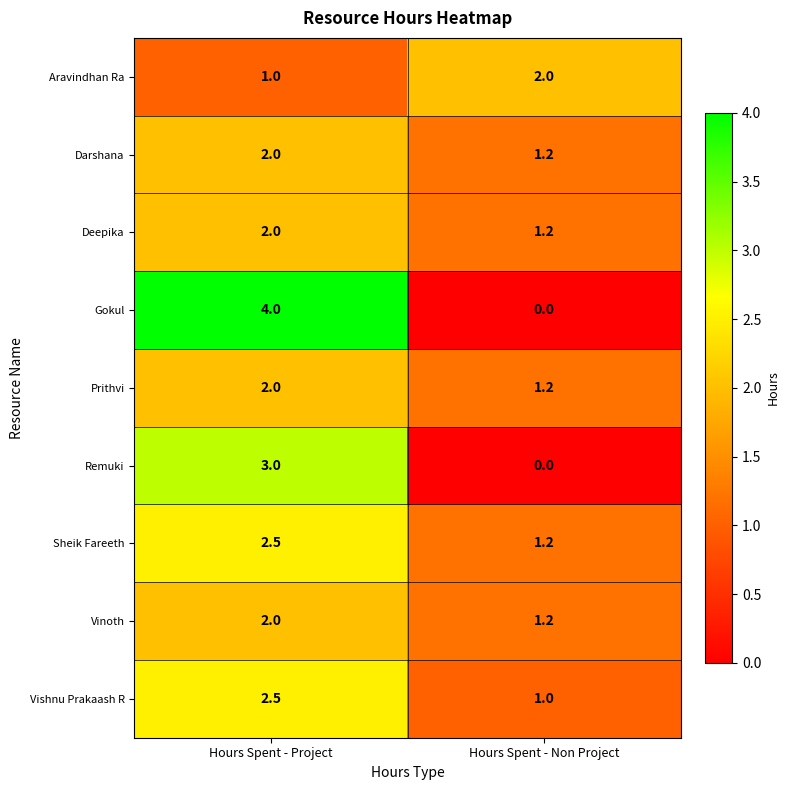

Rank the categories by Remuki value from highest to lowest.

Hours Spent - Project, Hours Spent - Non Project